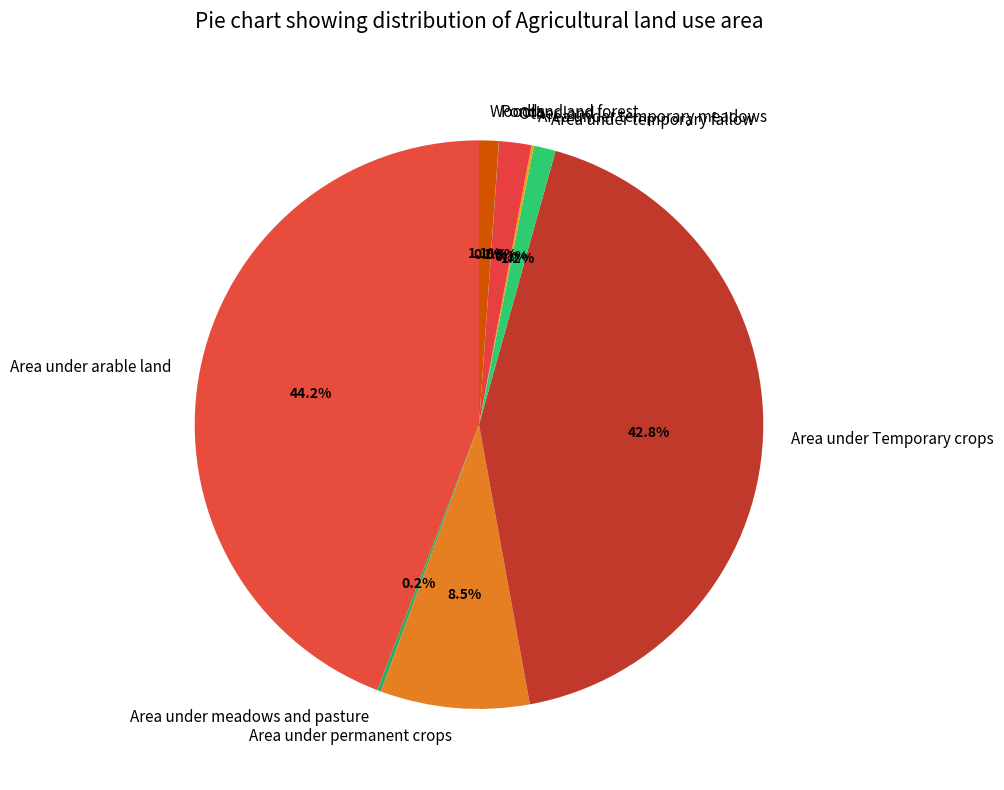

To the nearest percent, what is the difference between the Area under Temporary crops and Woodland and forest slice percentages?

42%